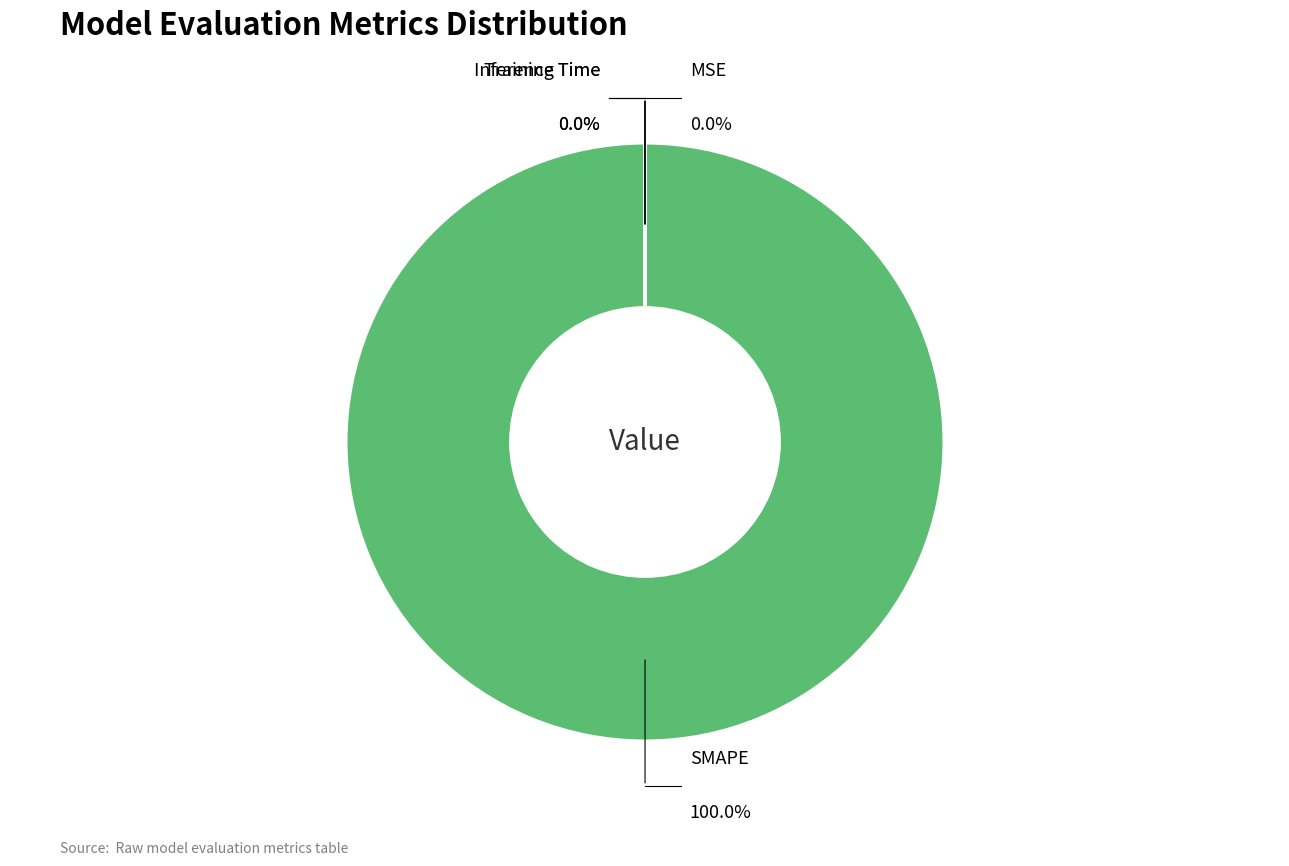

To the nearest percent, what is the difference between the largest and smallest slice percentages?

100%